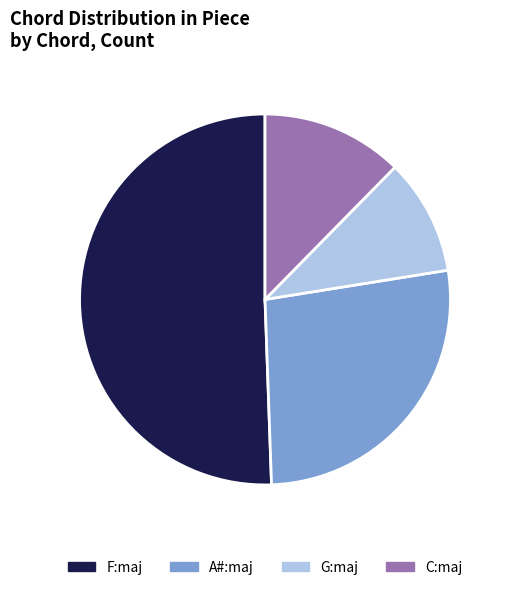

Is C:maj the majority of the pie?

No